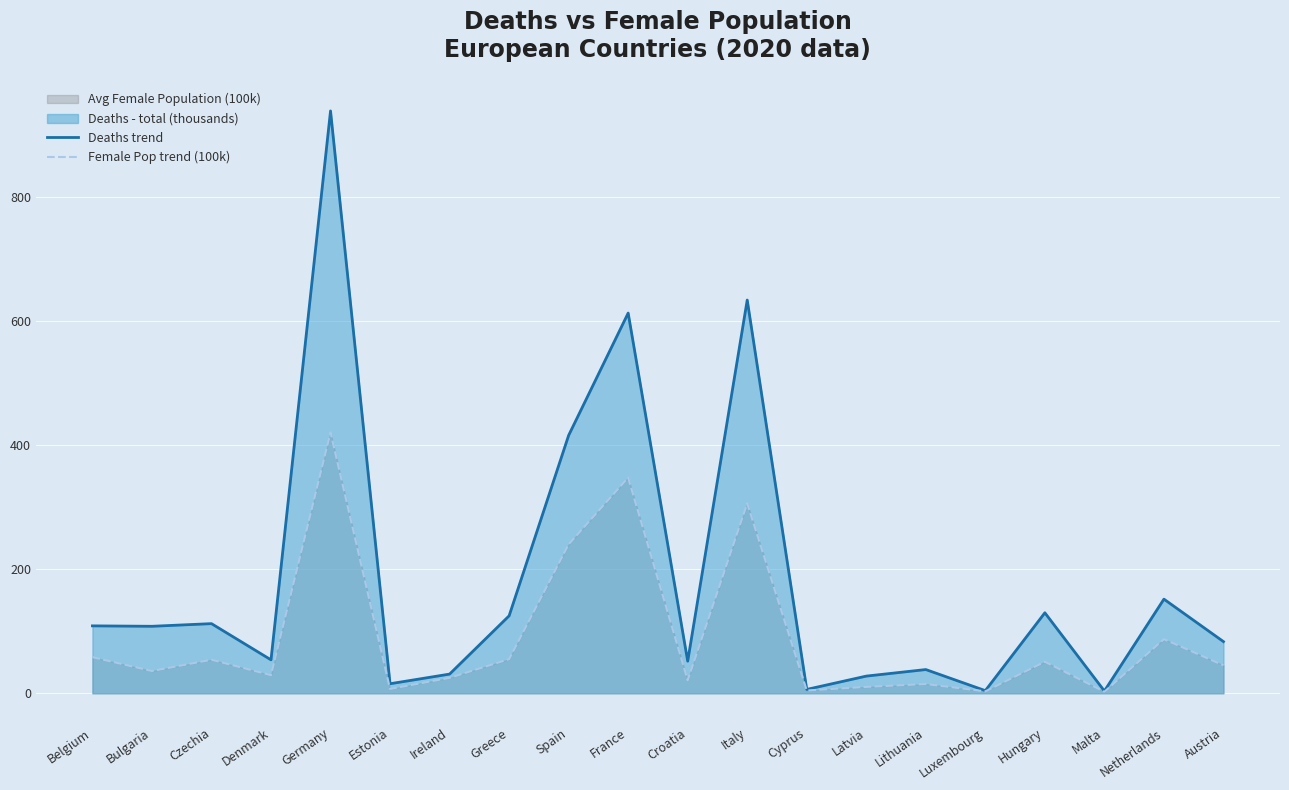

Reading right to left, transcribe all the data shown in this chart.

Deaths trend: Austria=83.4	Netherlands=151.9	Malta=3.7	Hungary=129.9	Luxembourg=4.3	Lithuania=38.3	Latvia=27.7	Cyprus=6.2	Italy=634.4	Croatia=51.8	France=613.4	Spain=416.1	Greece=125.0	Ireland=31.0	Estonia=15.4	Germany=939.5	Denmark=54.0	Czechia=112.4	Bulgaria=108.1	Belgium=108.8
Female Pop trend (100k): Austria=45.1	Netherlands=87.3	Malta=2.5	Hungary=50.9	Luxembourg=3.1	Lithuania=14.9	Latvia=10.3	Cyprus=4.5	Italy=306.4	Croatia=21.0	France=347.9	Spain=240.3	Greece=55.1	Ireland=24.9	Estonia=7.0	Germany=420.9	Denmark=29.2	Czechia=54.1	Bulgaria=35.9	Belgium=58.3